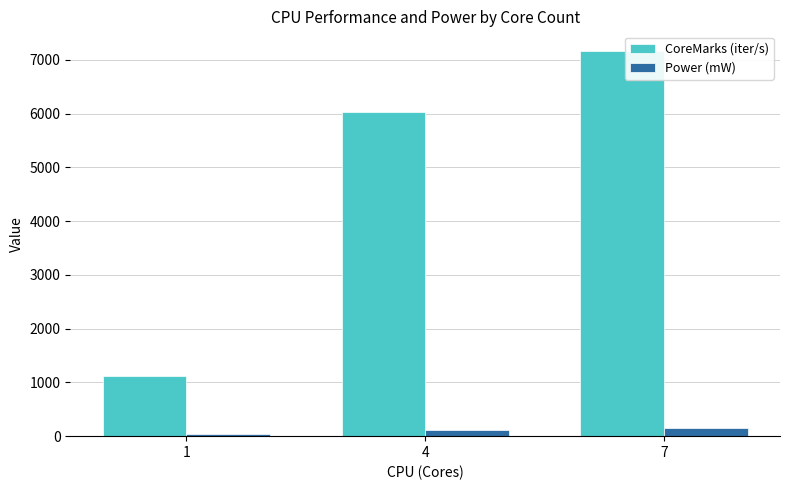

What is the spread (max minus min) of values at 7?

7020.5